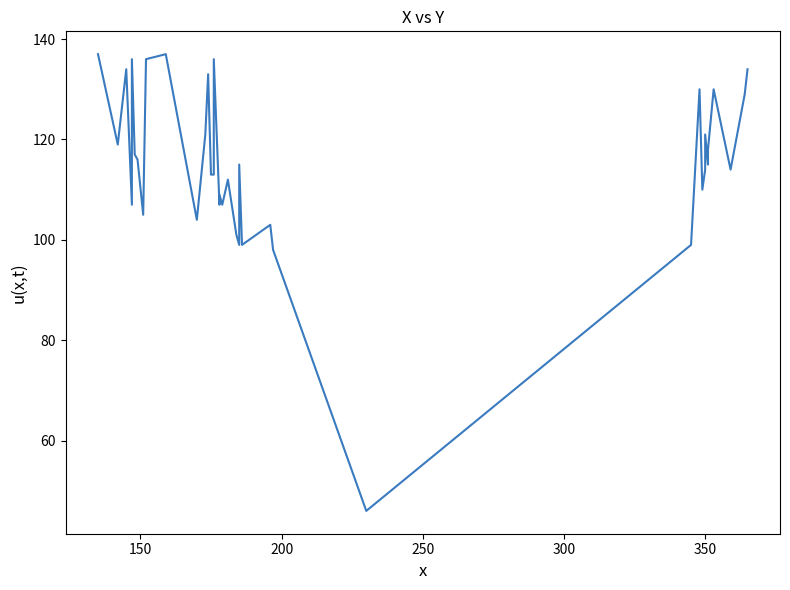

What is the value of the 30th point from the left?

130